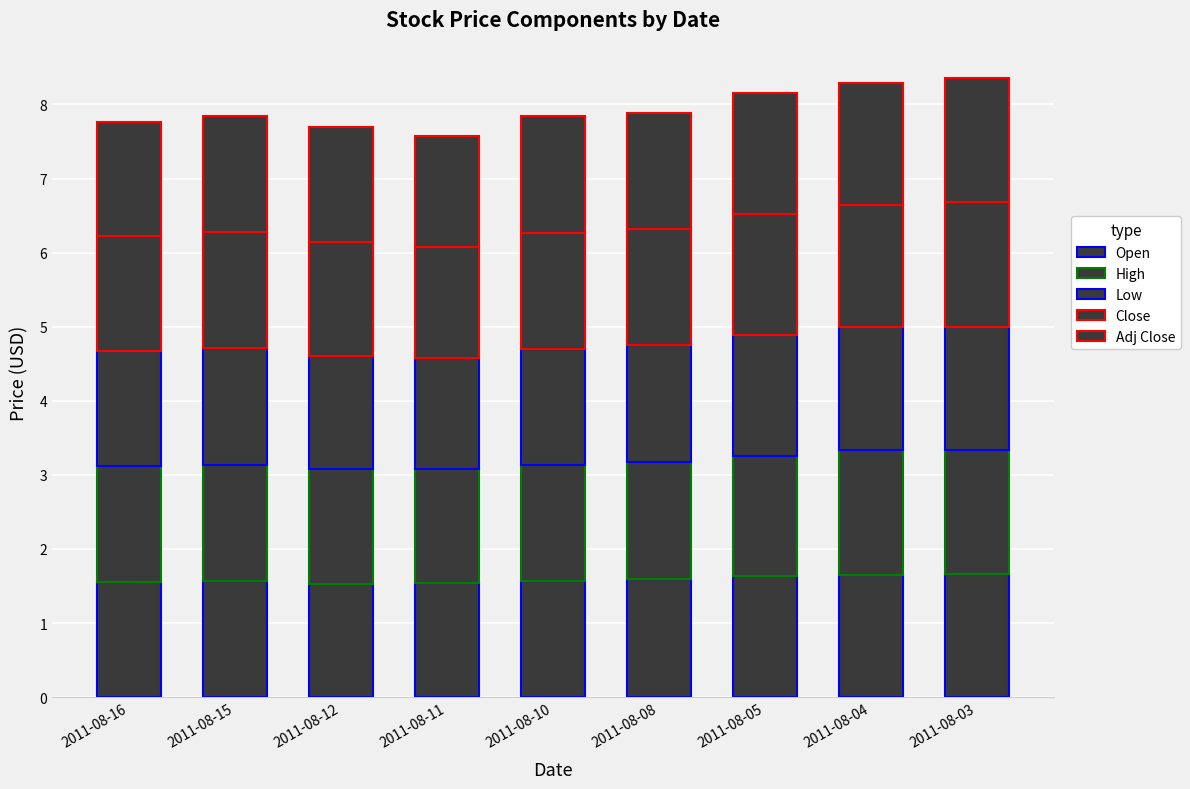

Rank the series at 2011-08-15 from highest to lowest value.

Low, Close, Adj Close, Open, High